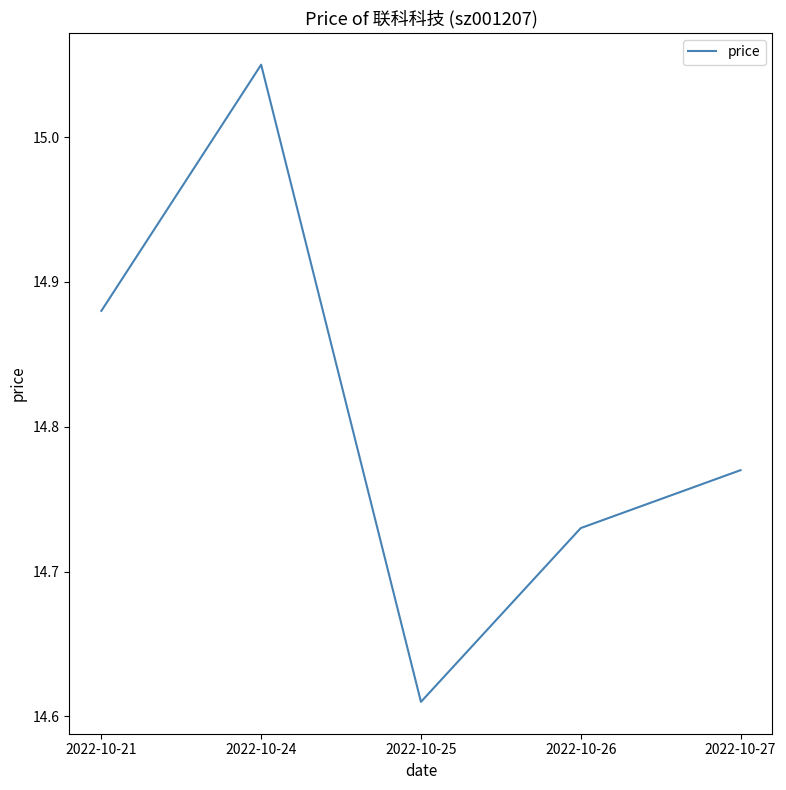

How many values are between 14 and 15?

4